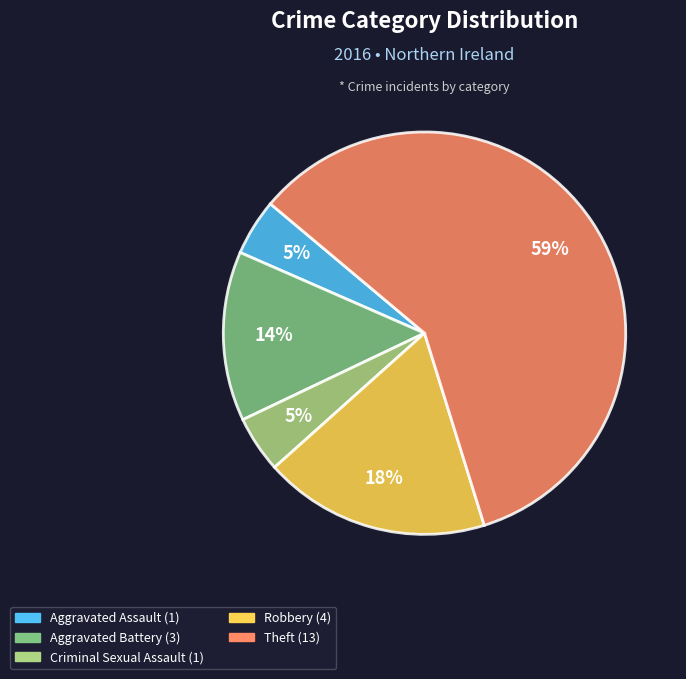

Do Aggravated Battery and Criminal Sexual Assault together represent more than half of the pie?

No